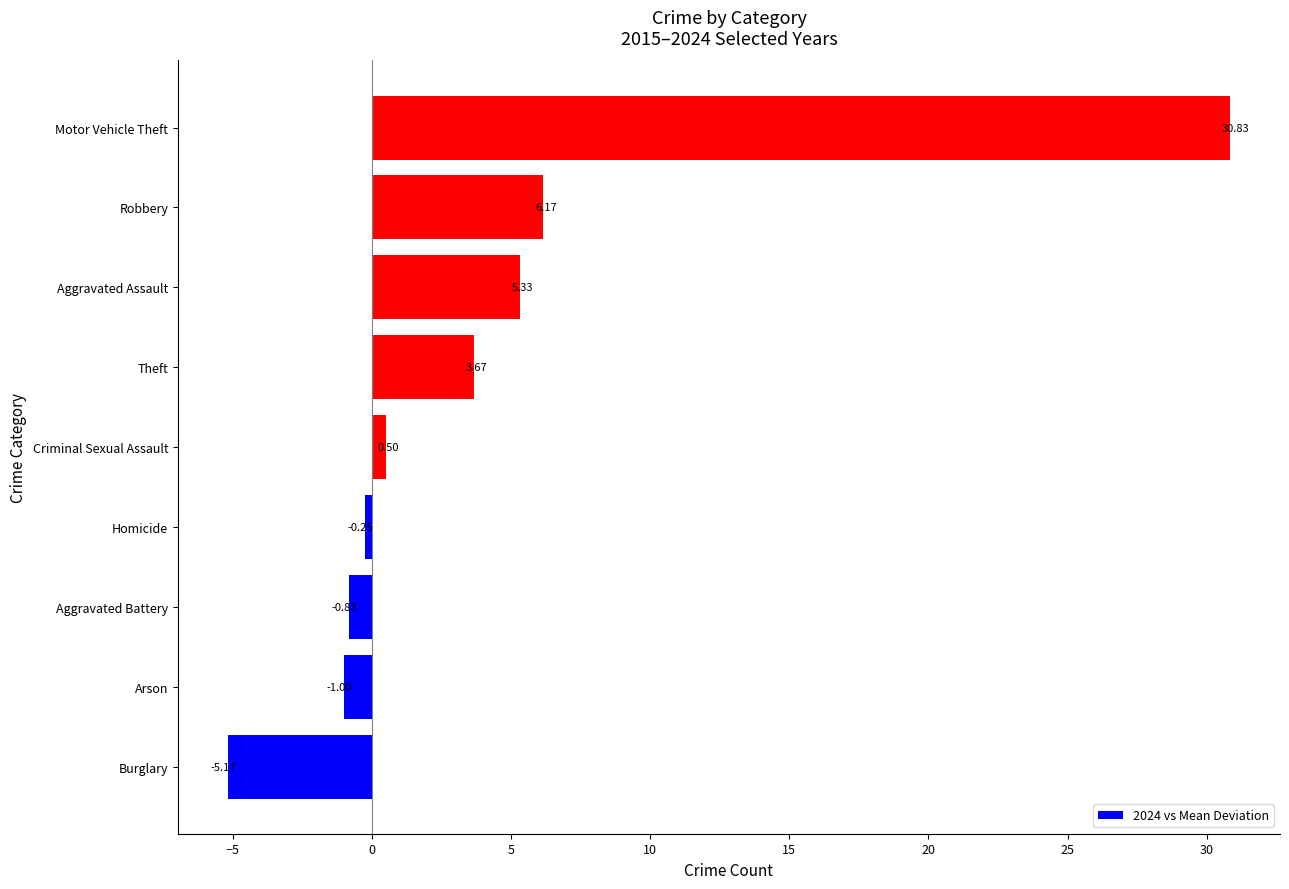

At which label is the value closest to 12?

Robbery